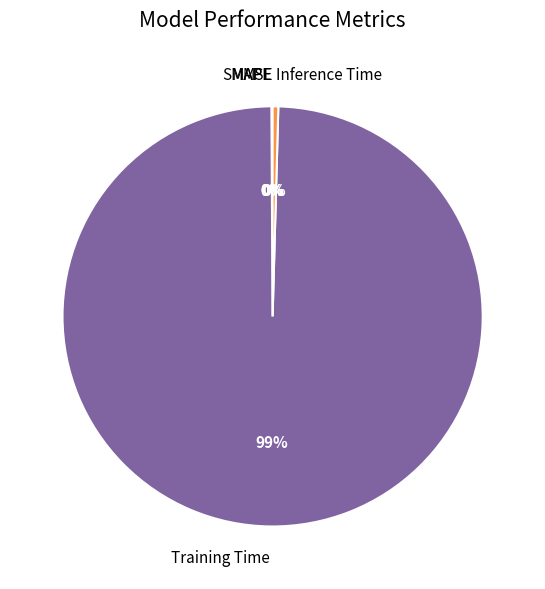

Which category has the biggest portion of the pie?

Training Time